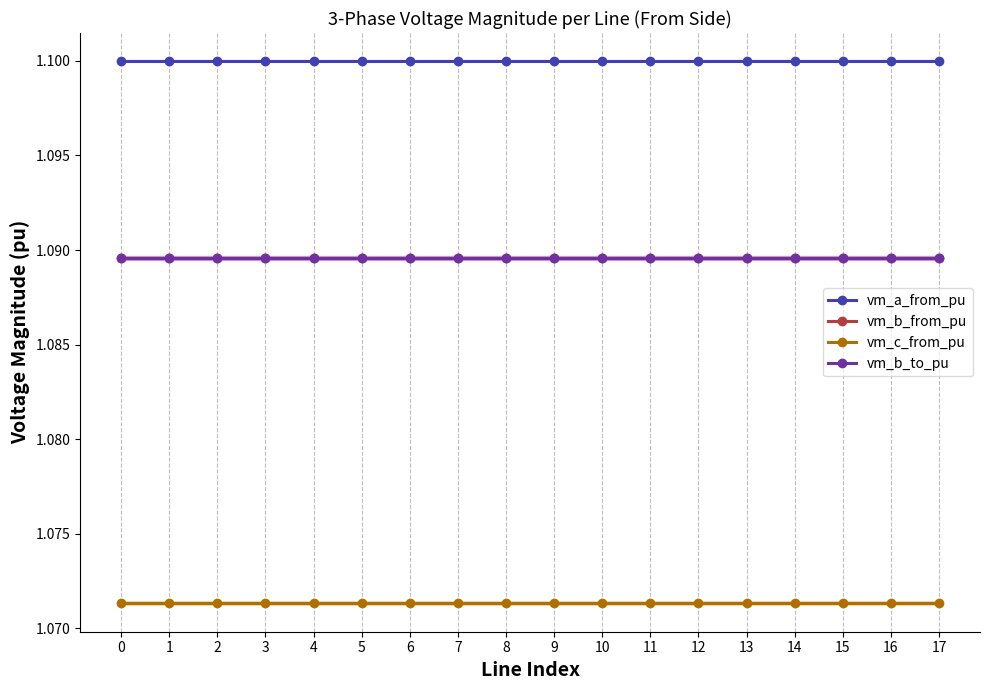

How many data points does each series have?

18